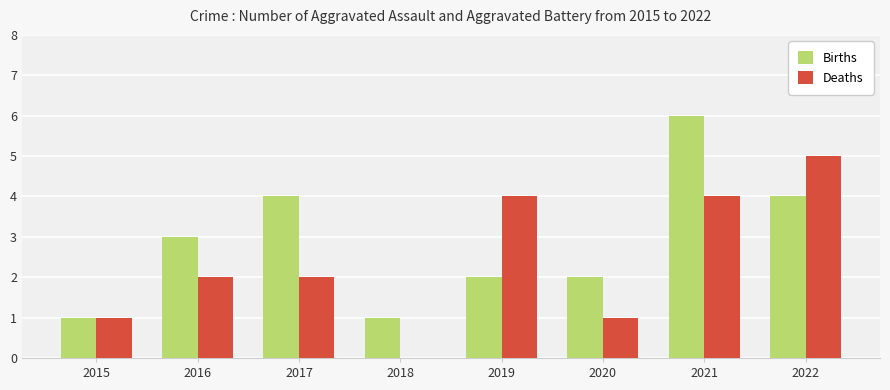

What is the spread (max minus min) of values at 2019?

2